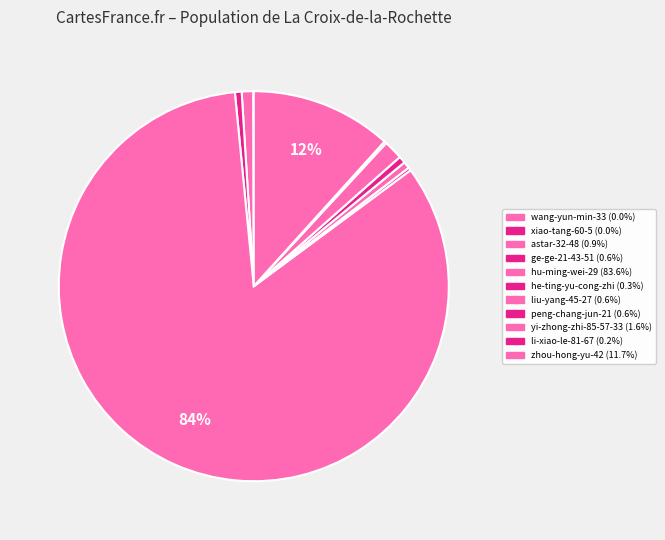

What is the ratio of the value at astar-32-48 to the value at xiao-tang-60-5?

41.0